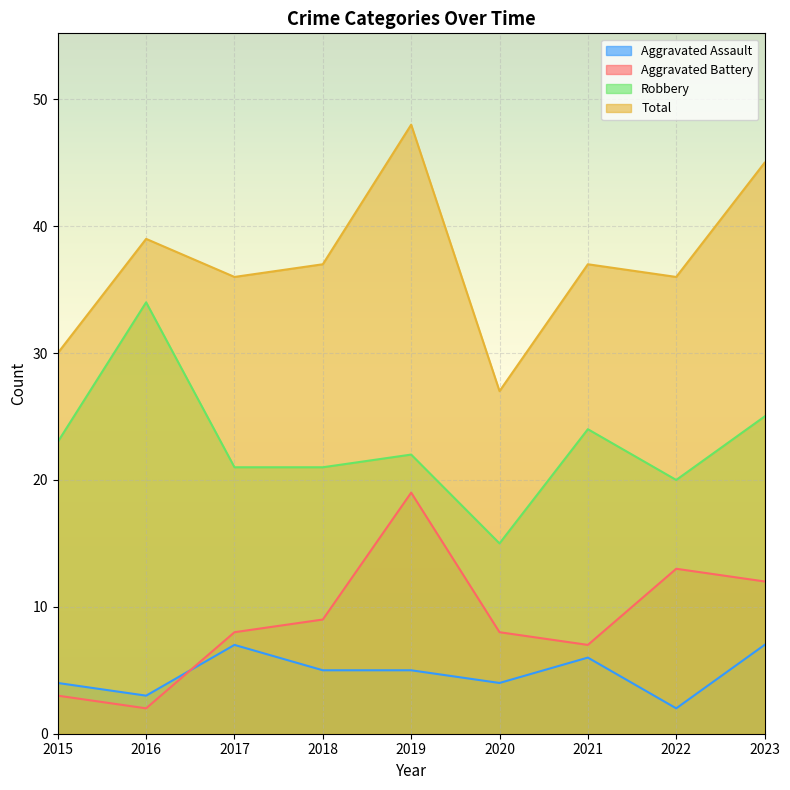

Which category has the highest value across all series?

2019